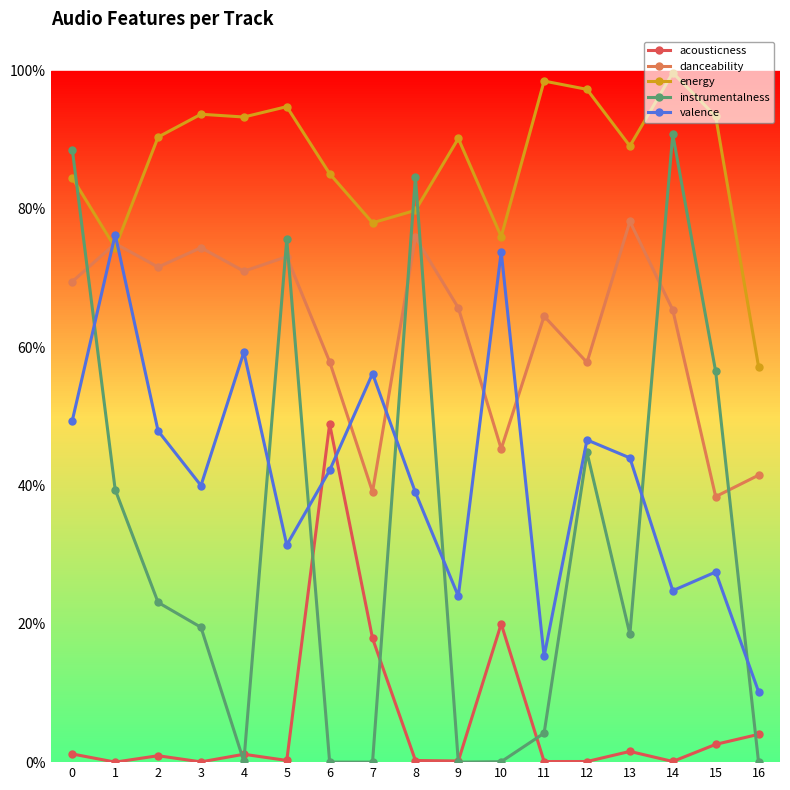

What is the value of the valence point at the 14th from the left?

0.4